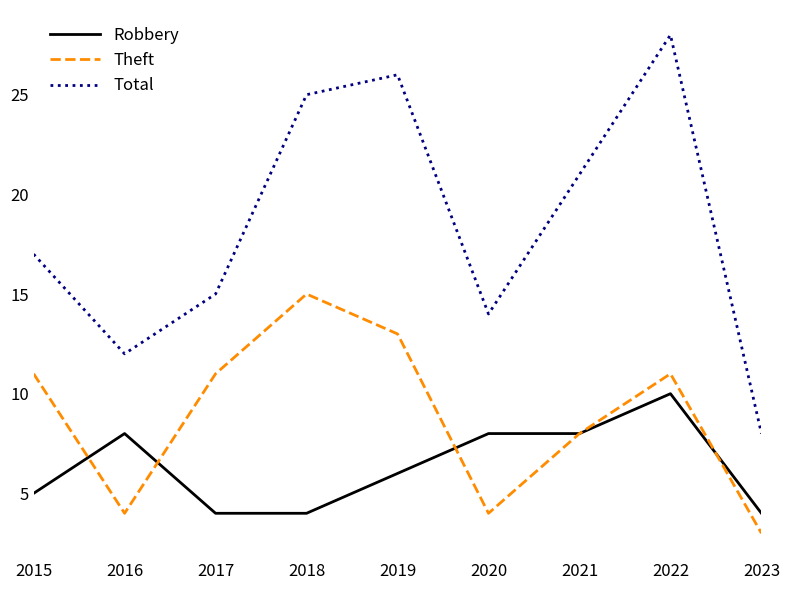

After their last crossing, which series has the higher values: Theft or Robbery?

Robbery